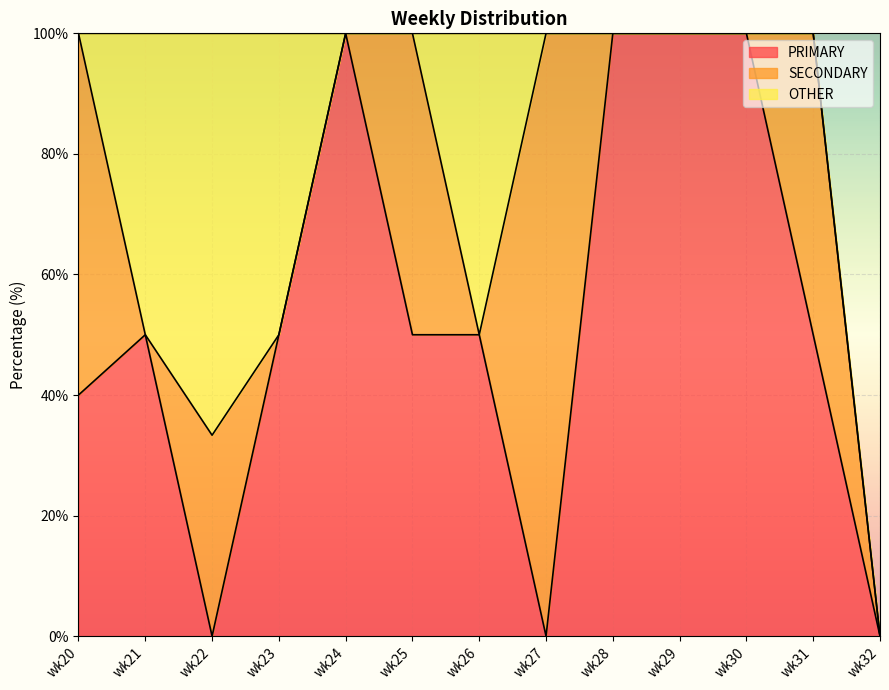

Which series changed the most between wk20 and wk29?

PRIMARY